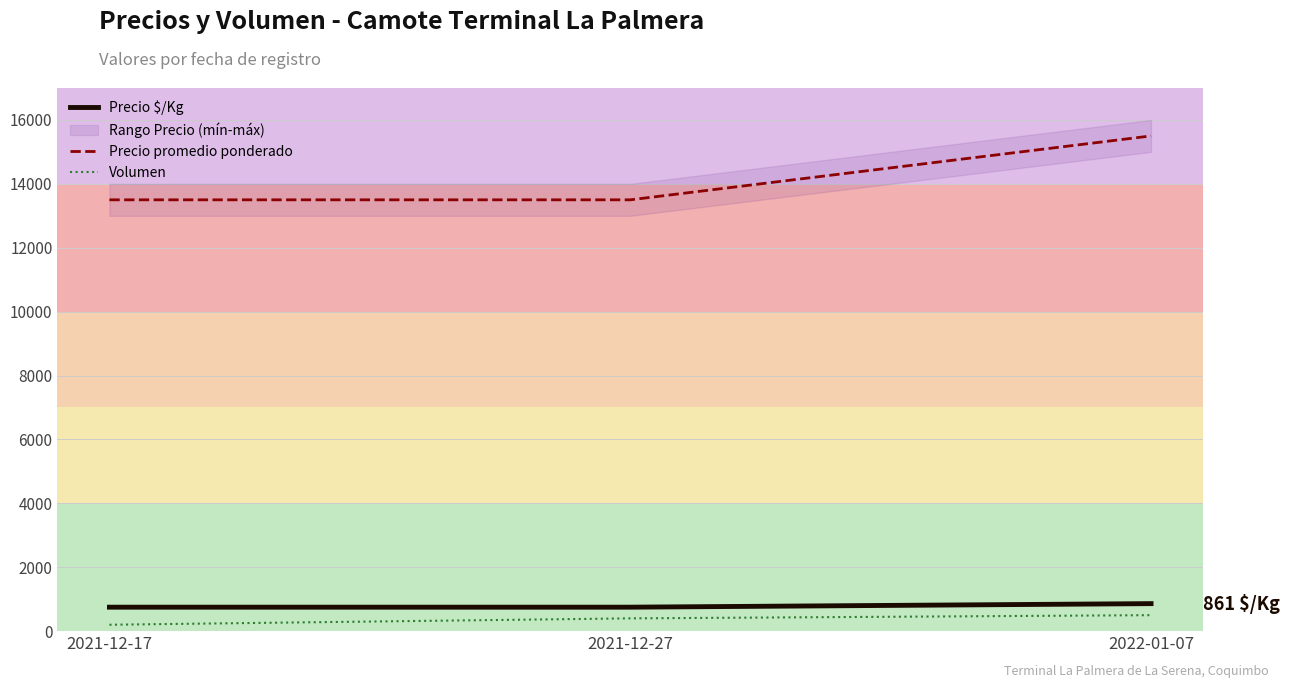

Where is Precio $/Kg nearest to the value 805?

2021-12-17